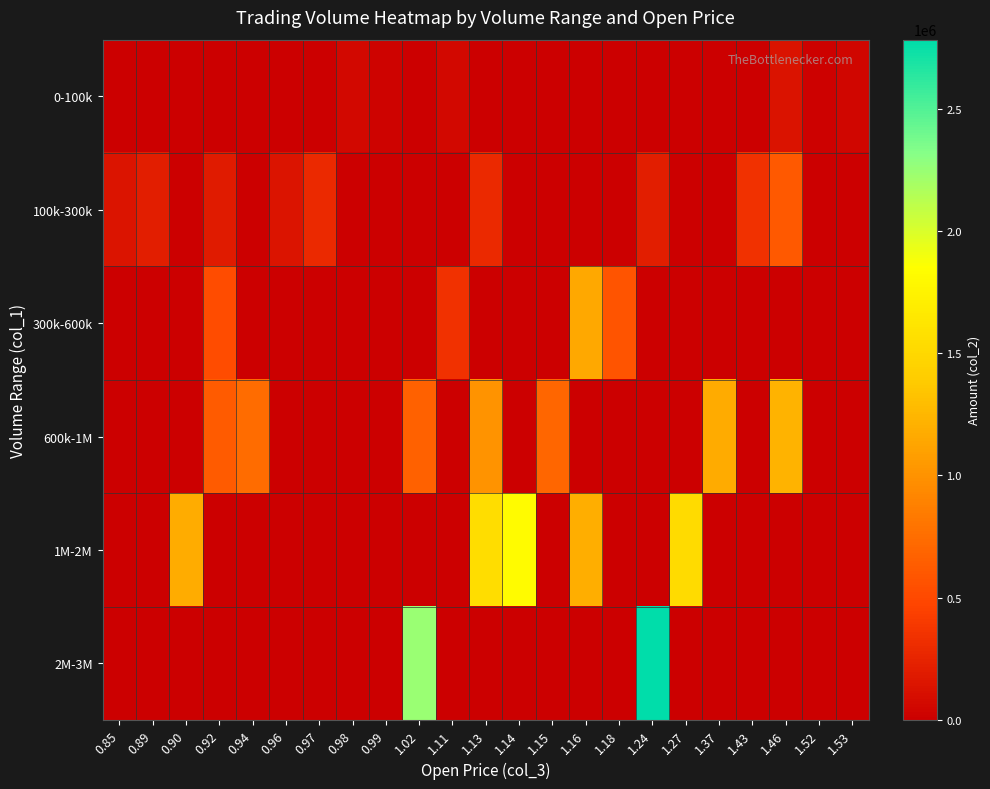

Which series has the largest total across all categories?

1M-2M